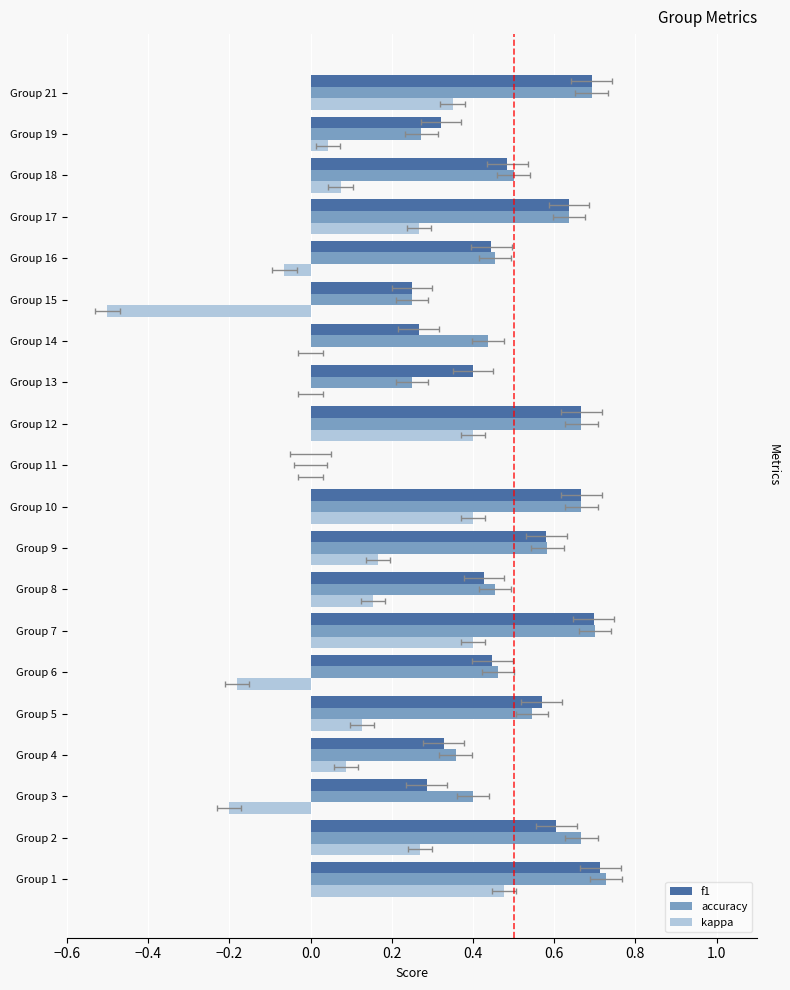

What is the spread (max minus min) of values at Group 7?

0.3